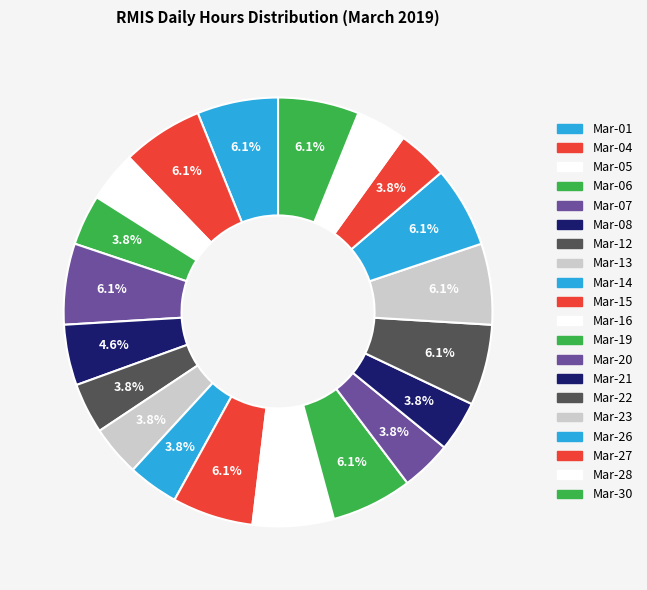

How many segments does this pie chart have?

20